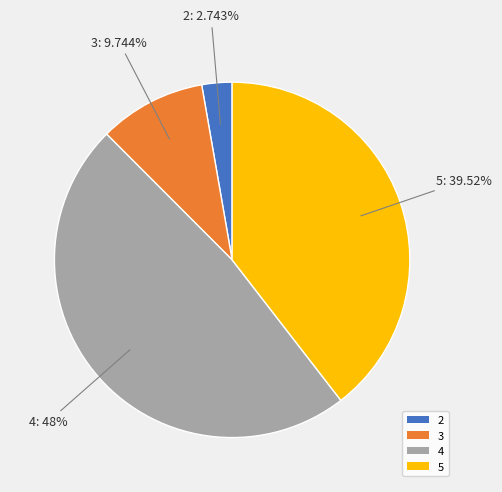

How many segments does this pie chart have?

4